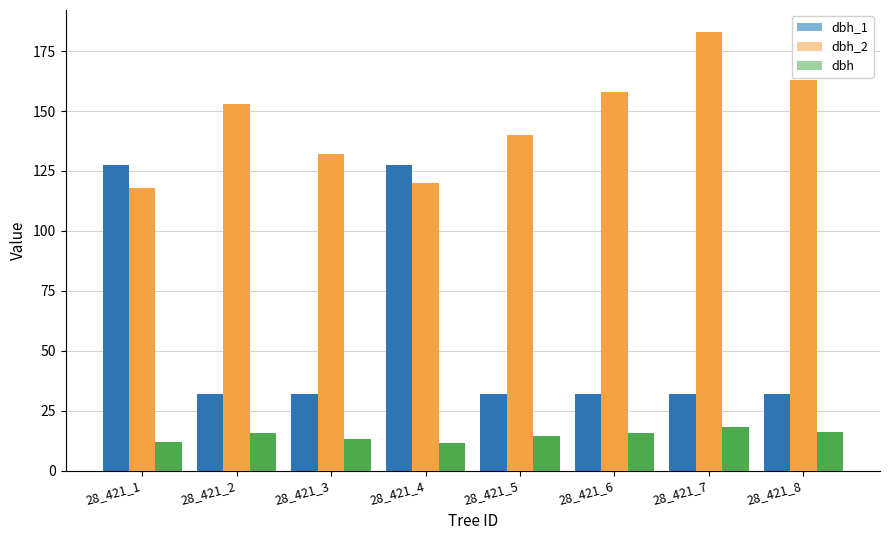

What is the value of the dbh_1 bar at the 7th from the left?

31.8